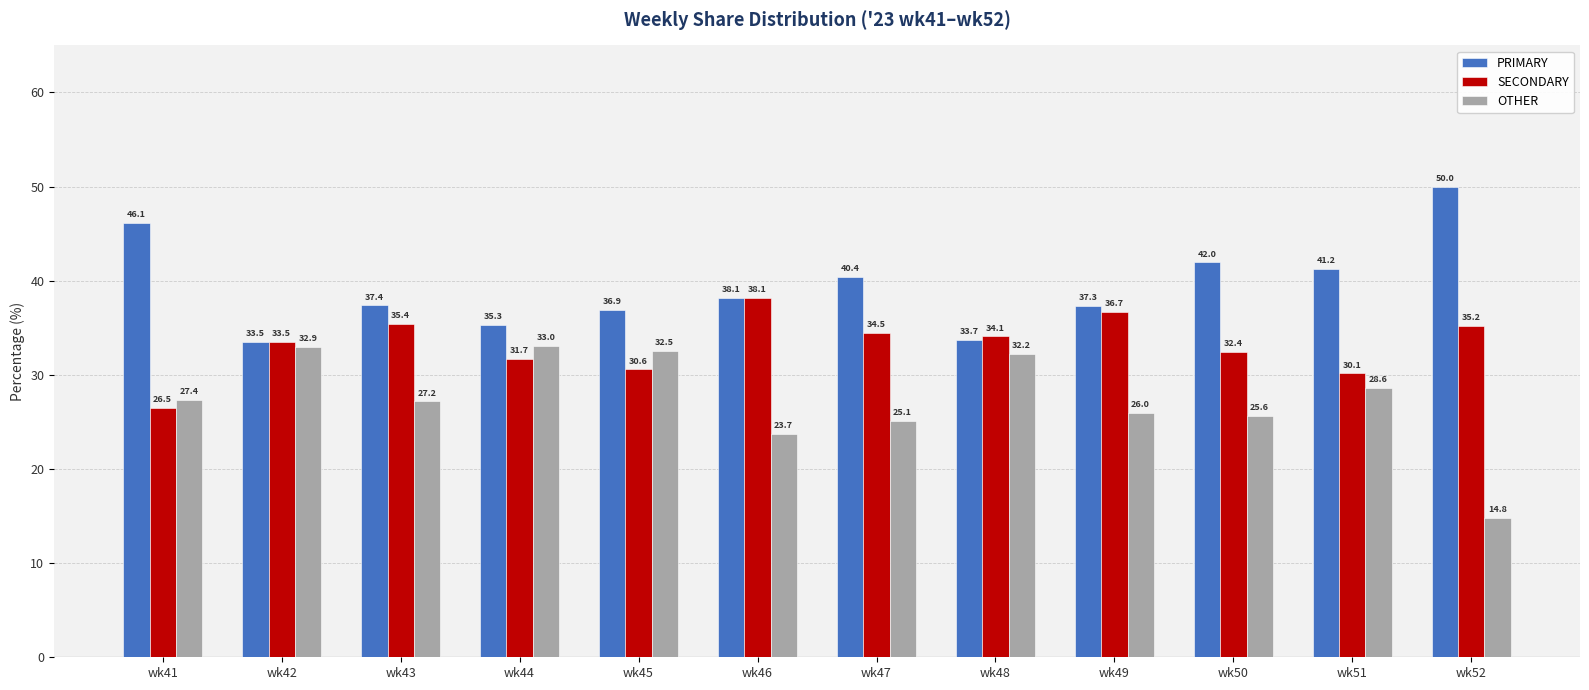

What is the total value across all series at wk48?

100.0